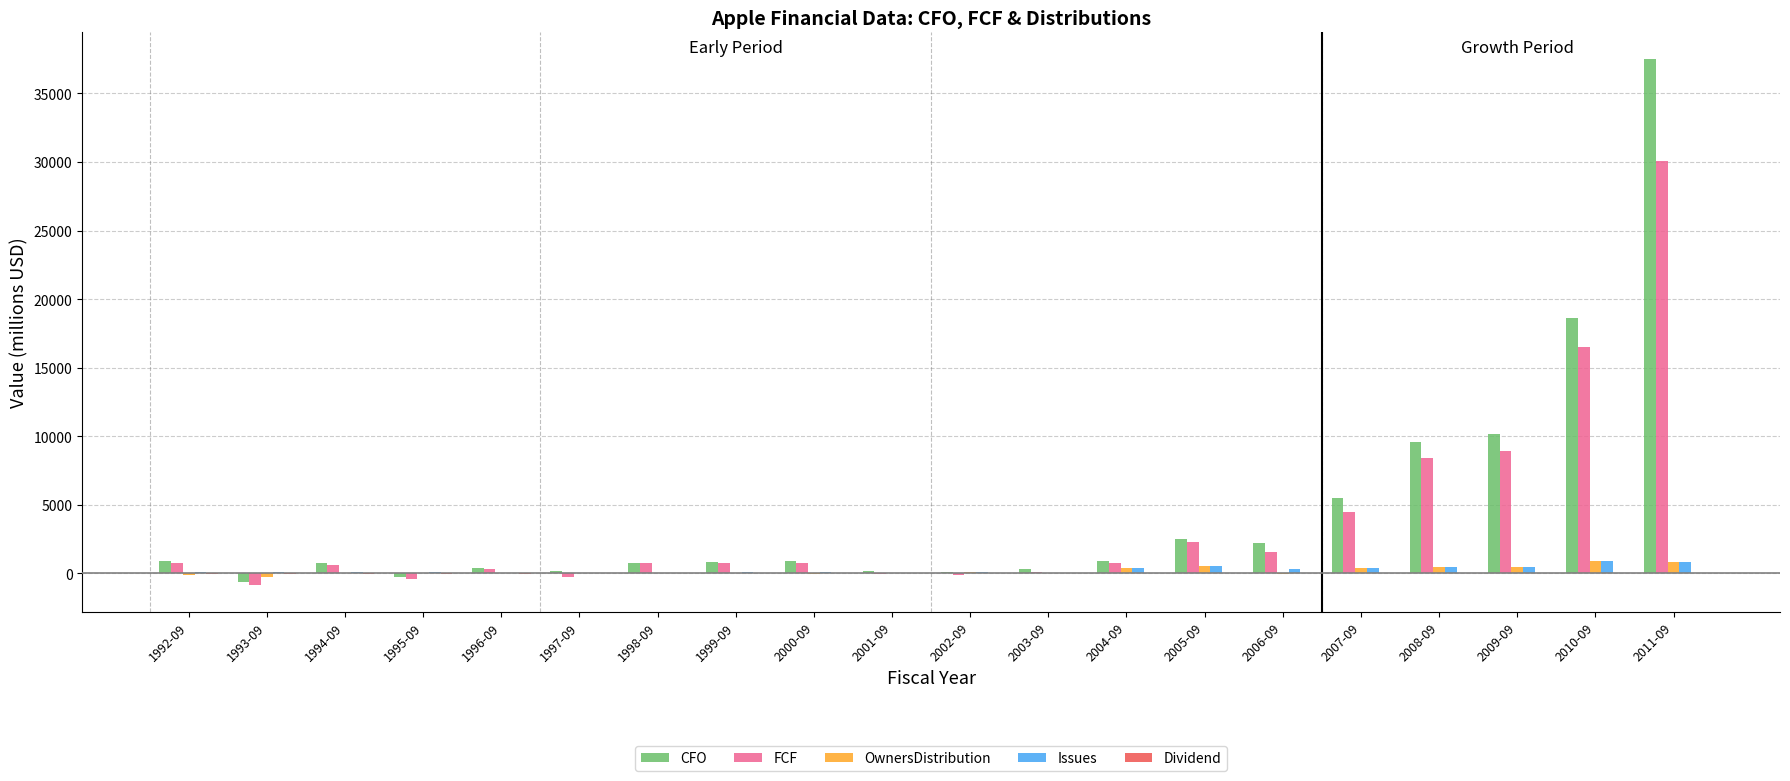

What is the sum of all Issues values?

5212.4